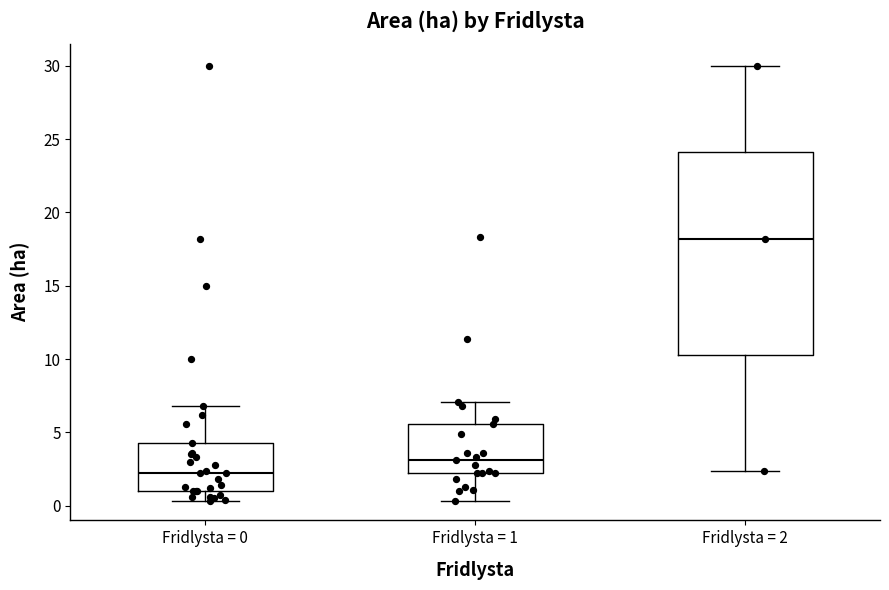

Reading left to right, transcribe this box plot: for each box, give where its median line is, the range the box spans, and where its two whiskers end, as read against the y-axis. The values are not printed on the chart, so give them approximately, as read against the axis.

Fridlysta = 0: median 2.0, box 1.0 to 4.5, whiskers 0.5 to 7.0
Fridlysta = 1: median 3.0, box 2.0 to 5.5, whiskers 0.5 to 7.0
Fridlysta = 2: median 18.0, box 10.5 to 24.0, whiskers 2.5 to 30.0